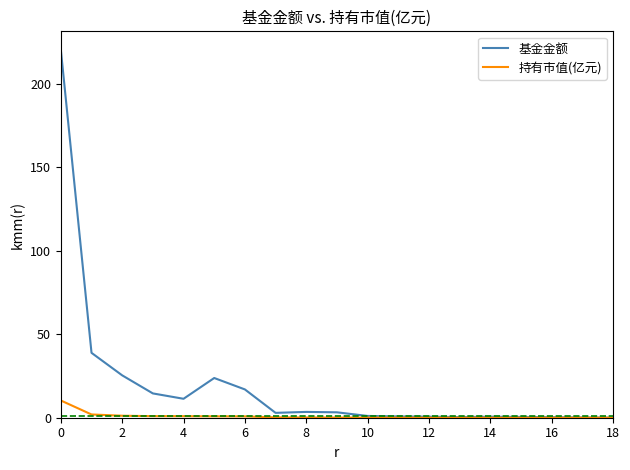

Which series has the largest total across all categories?

基金金额